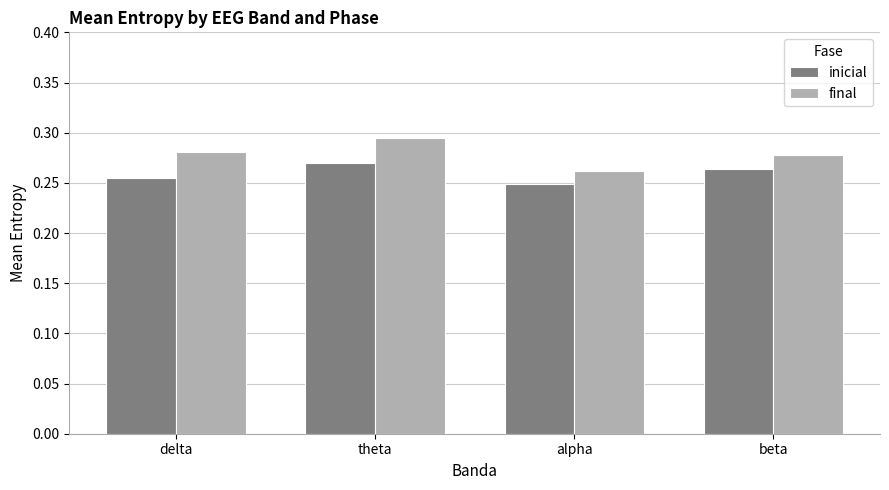

What are all the series names shown in the legend?

inicial, final